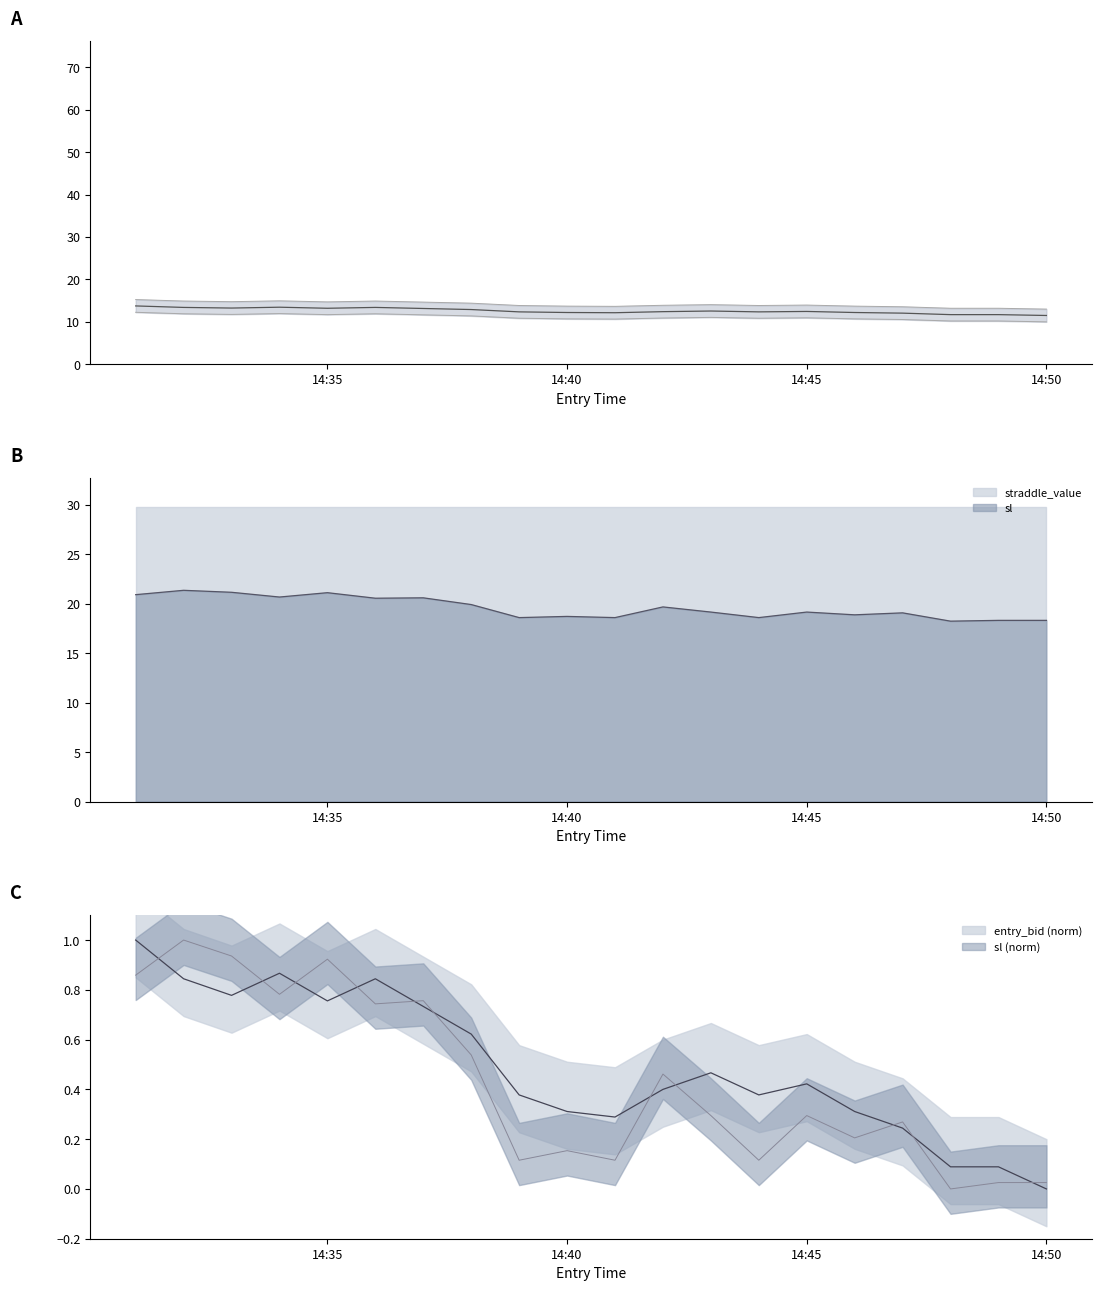

What is the minimum value for straddle_value?

29.8